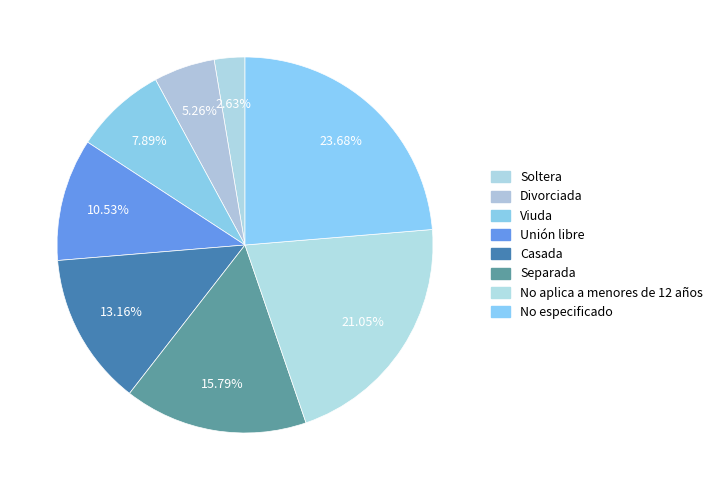

How many segments does this pie chart have?

8